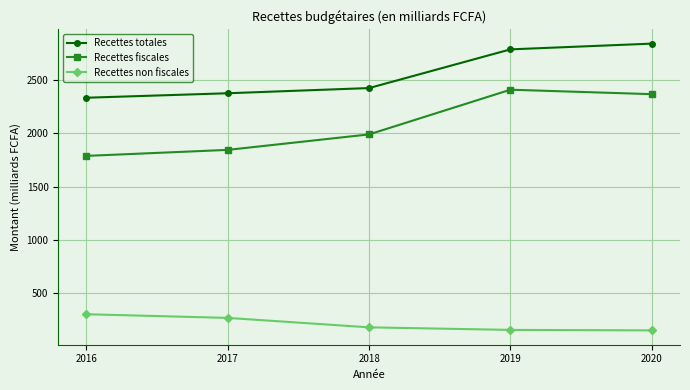

True or false: Recettes fiscales and Recettes non fiscales cross at least once.

False